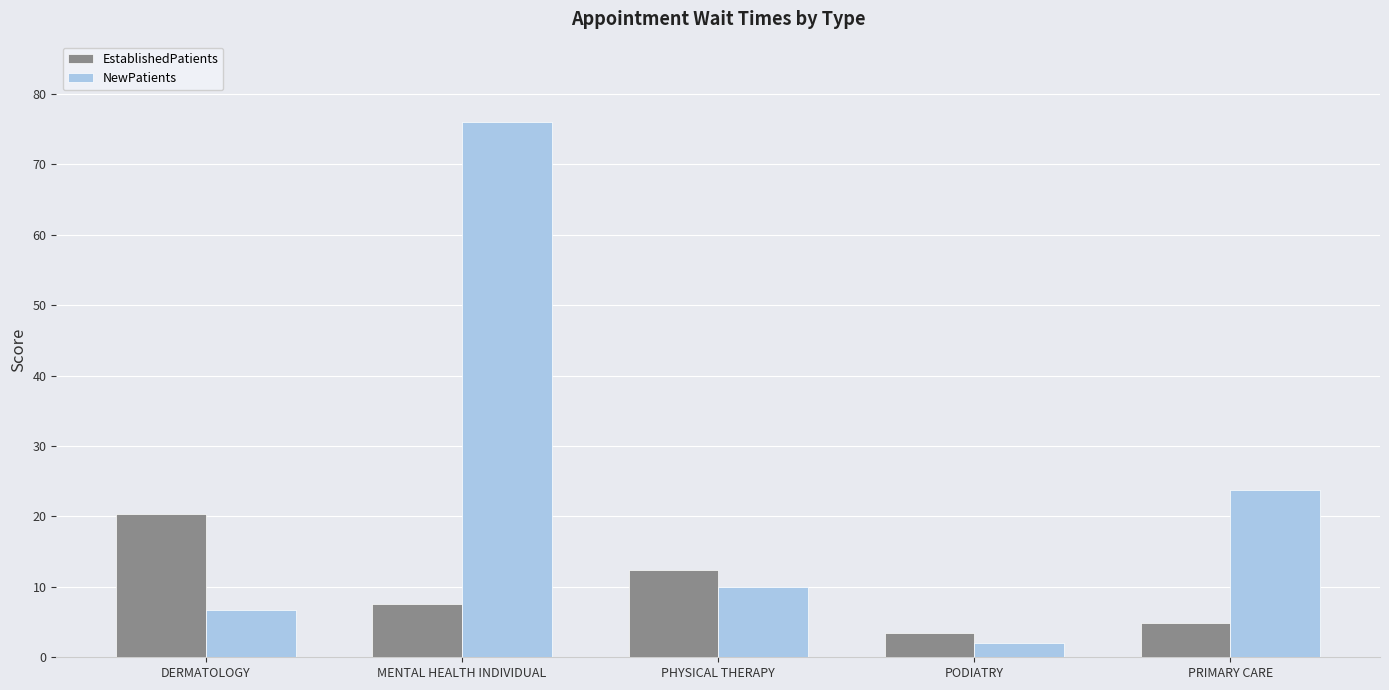

At how many categories does at least one series exceed 35?

1